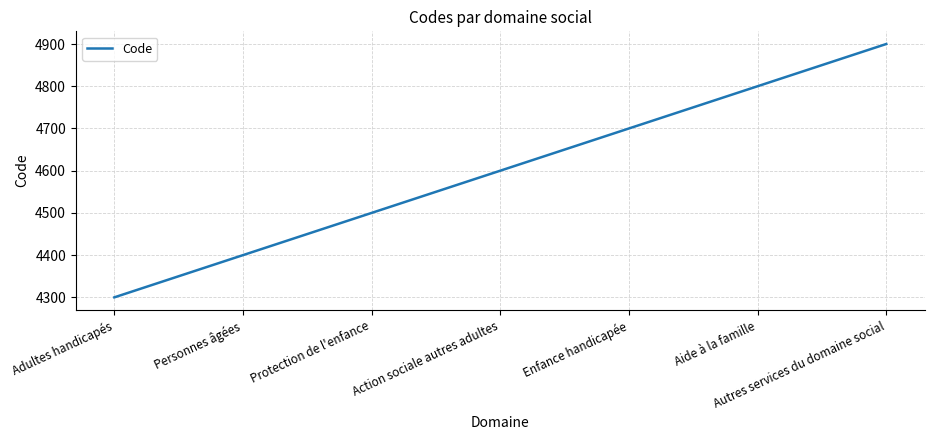

Which category has the highest value across all series?

Autres services du domaine social